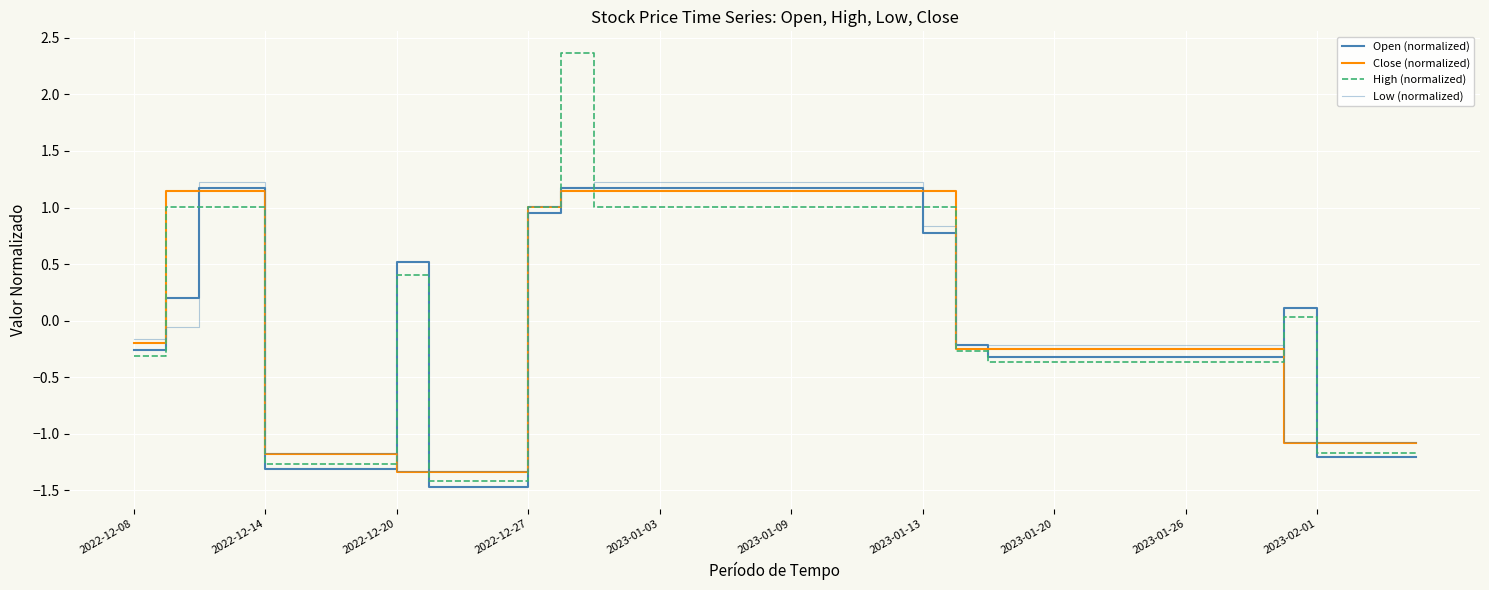

What is the maximum value for High (normalized)?

2.4